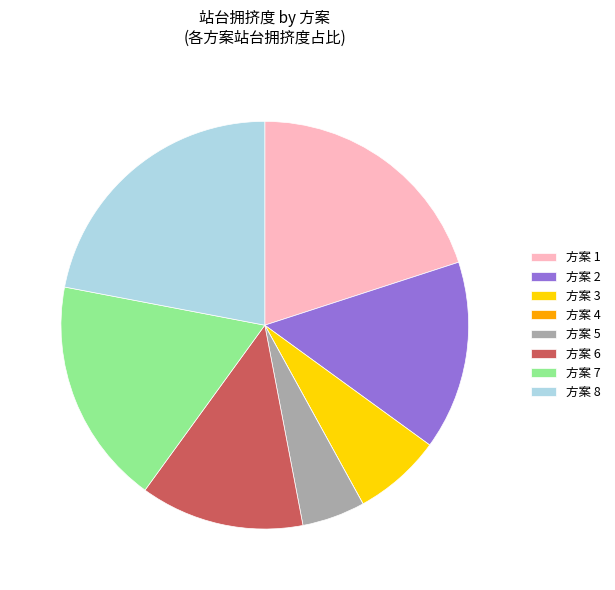

Which category has the biggest portion of the pie?

方案 8